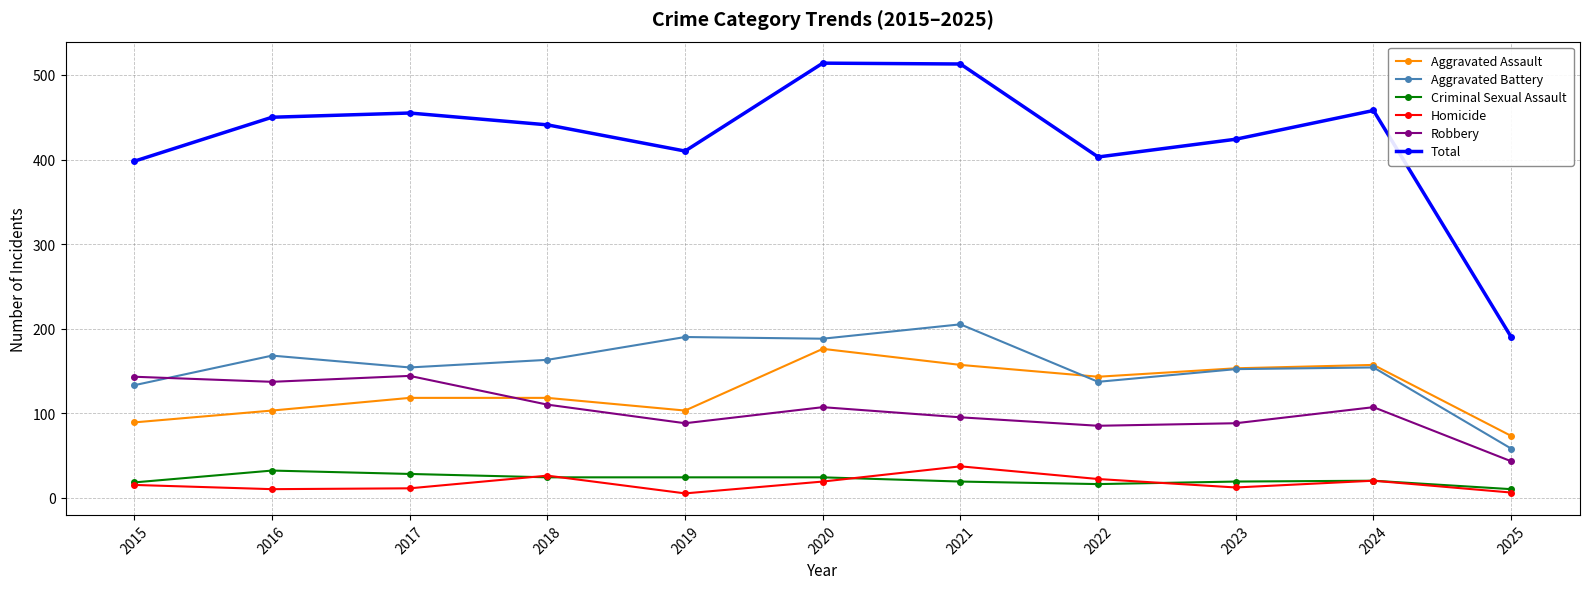

The value of Total at 2018 is 441. True or false?

True